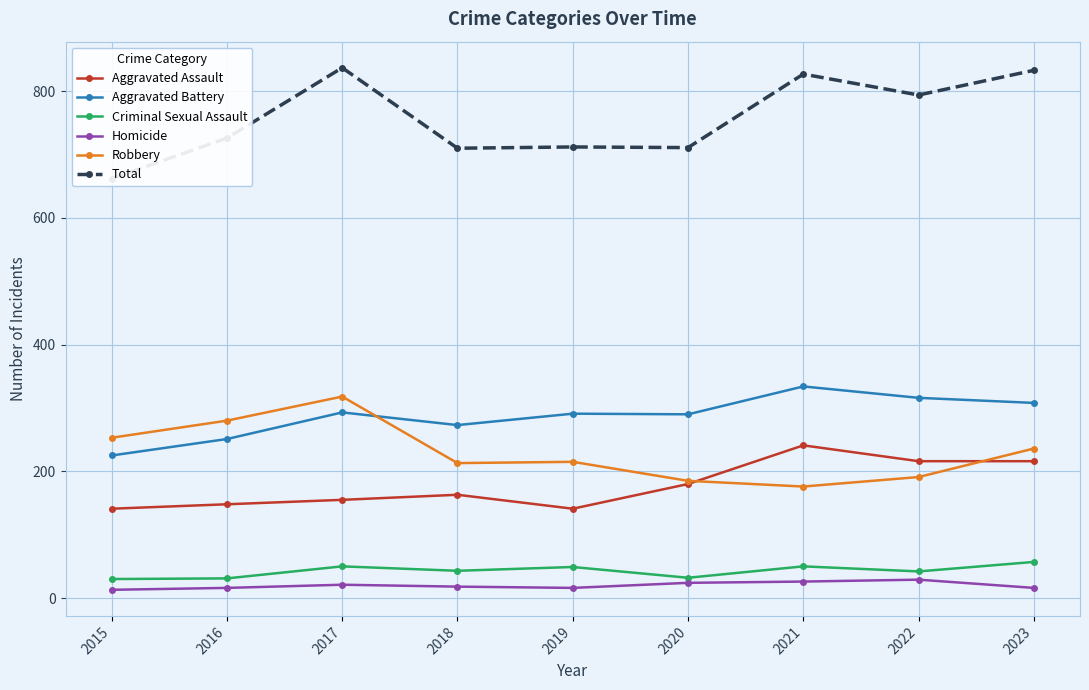

What is the sum of all Aggravated Assault values?

1601